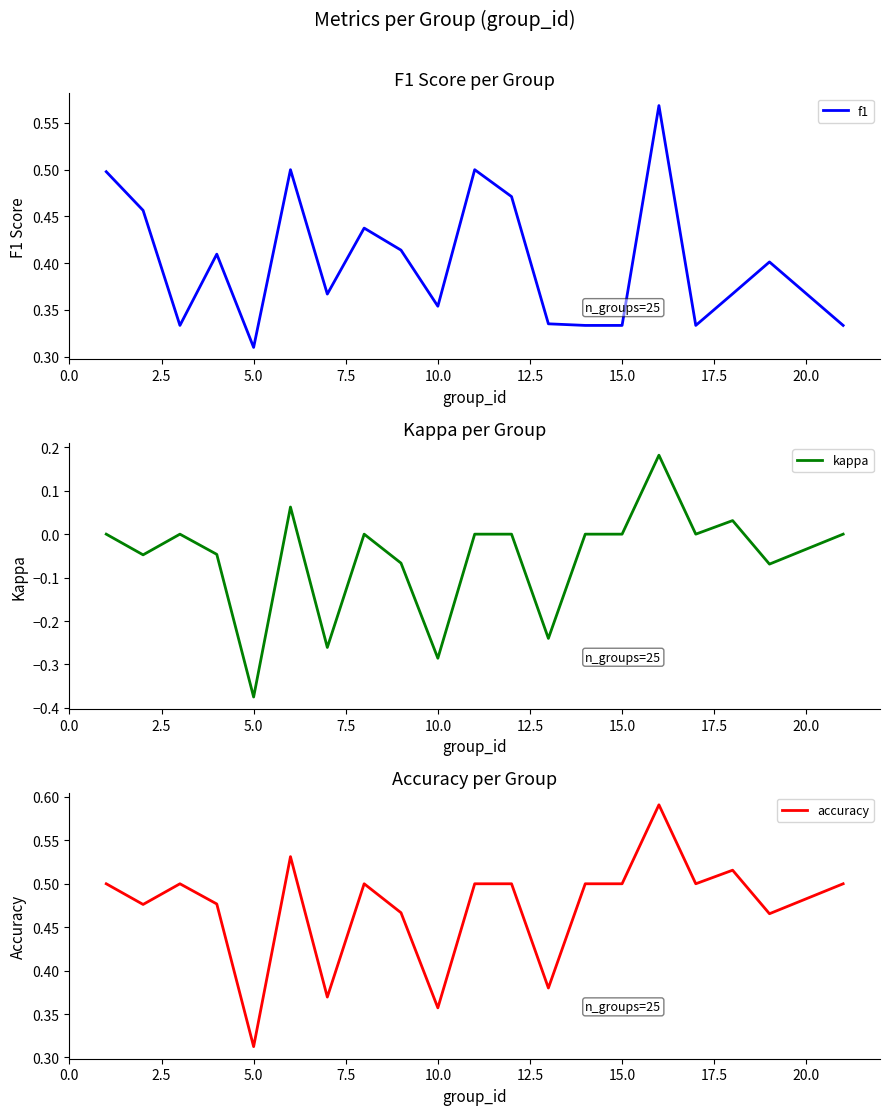

At which label is accuracy closest to 0?

5.0